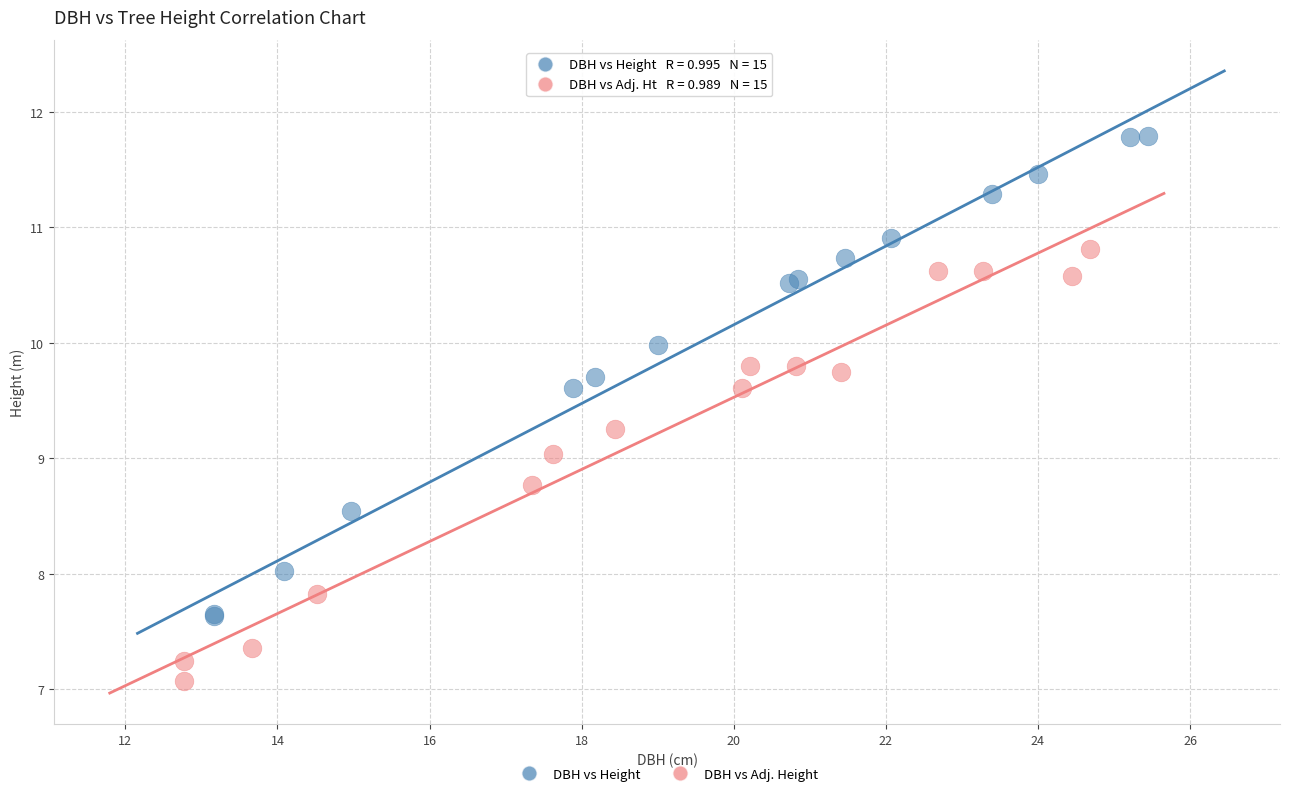

What are all the series names shown in the legend?

DBH vs Height, DBH vs Adj. Height